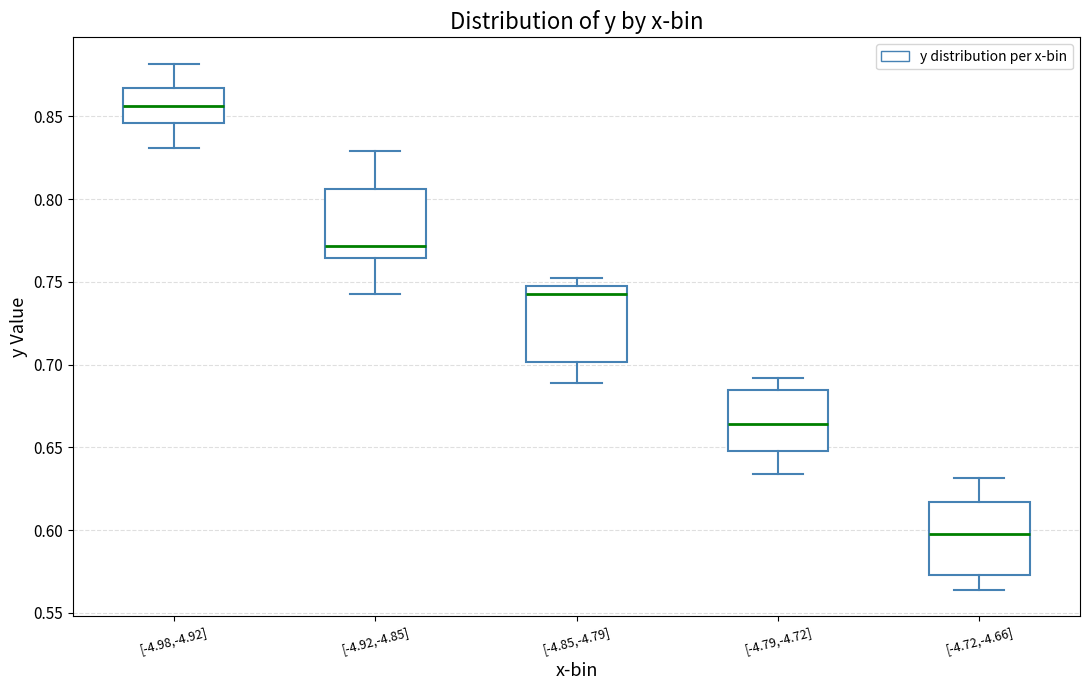

Reading left to right, transcribe this box plot: for each box, give where its median line is, the range the box spans, and where its two whiskers end, as read against the y-axis. The values are not printed on the chart, so give them approximately, as read against the axis.

[-4.98,-4.92]: median 0.855, box 0.845 to 0.865, whiskers 0.830 to 0.880
[-4.92,-4.85]: median 0.770, box 0.765 to 0.805, whiskers 0.745 to 0.830
[-4.85,-4.79]: median 0.740, box 0.700 to 0.750, whiskers 0.690 to 0.750 (just above the box's upper edge)
[-4.79,-4.72]: median 0.665, box 0.650 to 0.685, whiskers 0.635 to 0.690
[-4.72,-4.66]: median 0.595, box 0.575 to 0.615, whiskers 0.565 to 0.630